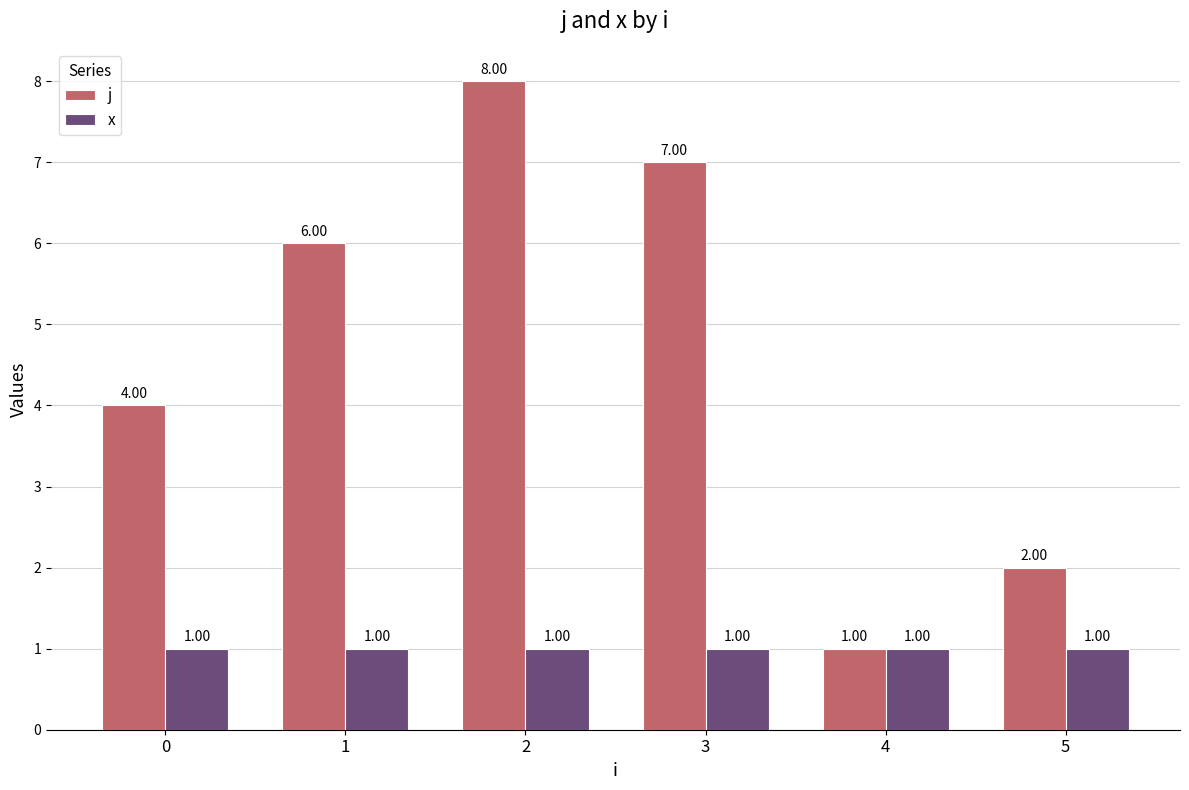

What is the spread (max minus min) of values at 5?

1